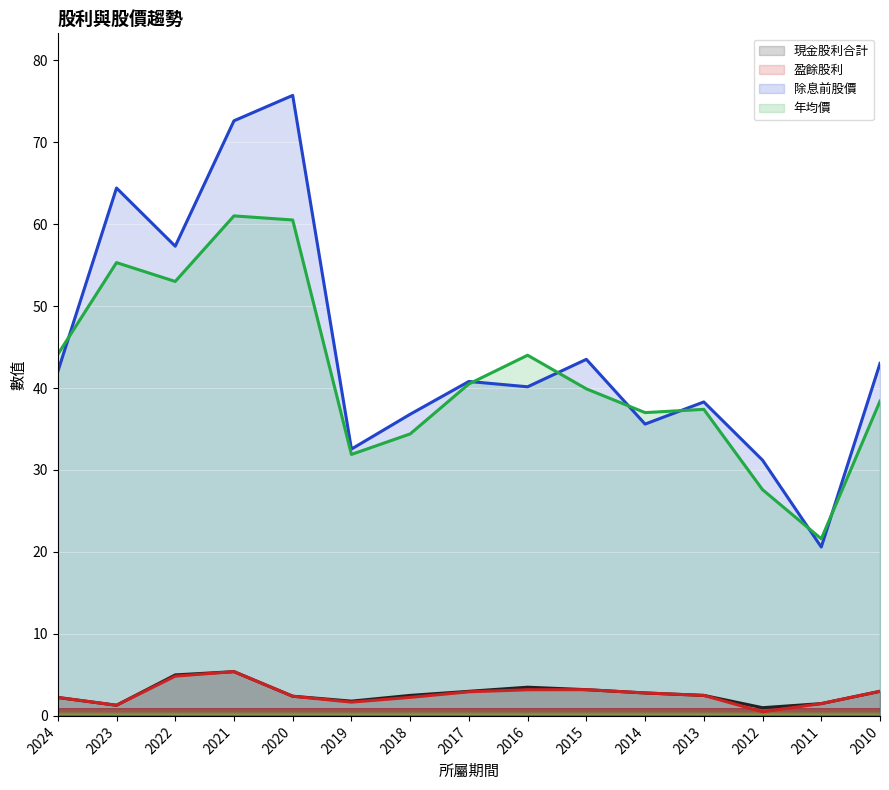

Which has a higher value, 2023 or 2016?

2016